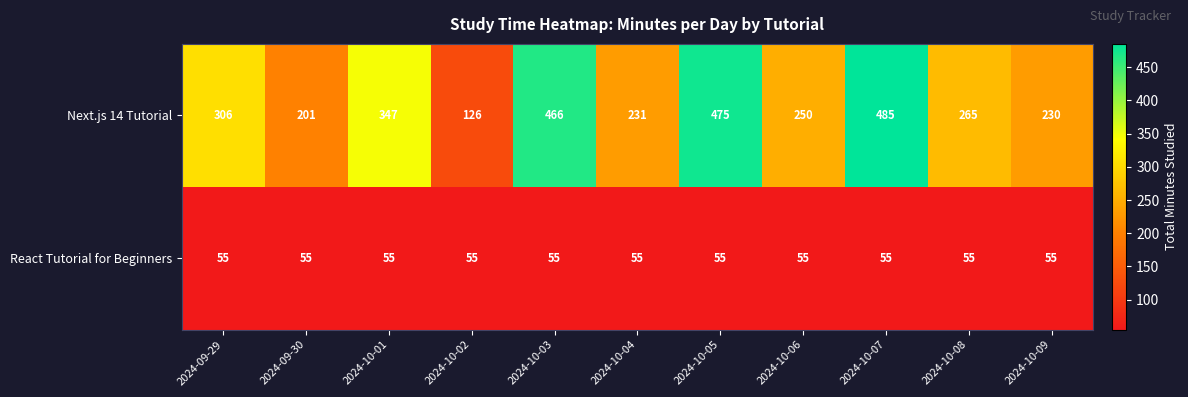

The Next.js 14 Tutorial series shows 475 at 2024-10-05. True or false?

True